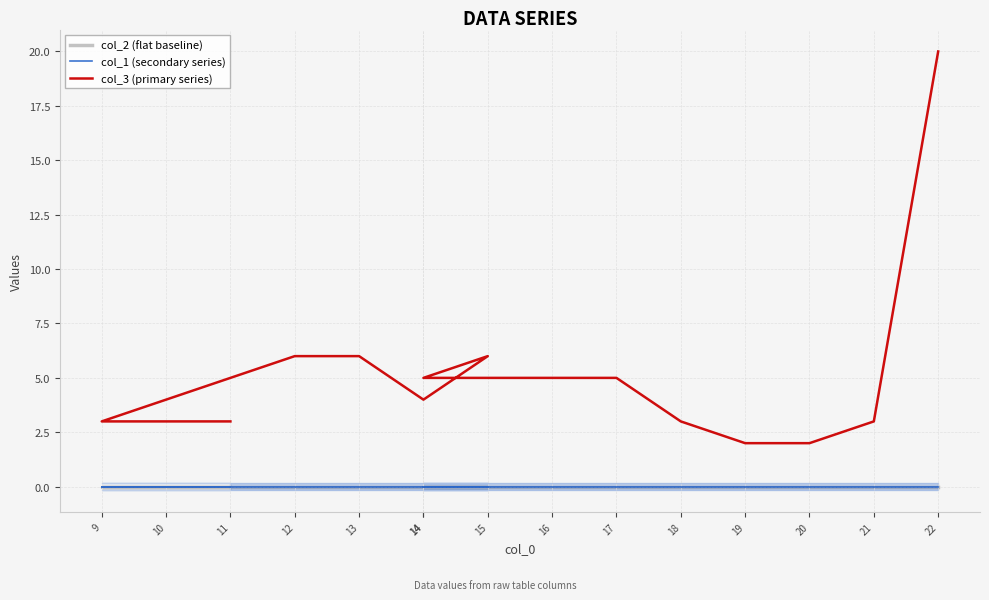

Reading left to right, list all the values displayed in this chart.

col_2 (flat baseline): 0	0	0	0	0	0	0	0	0	0	0	0	0	0	0
col_1 (secondary series): 0	0	0	0	0	0	0	0	0	0	0	0	0	0	0
col_3 (primary series): 3	3	3	6	6	4	6	5	5	5	3	2	2	3	20